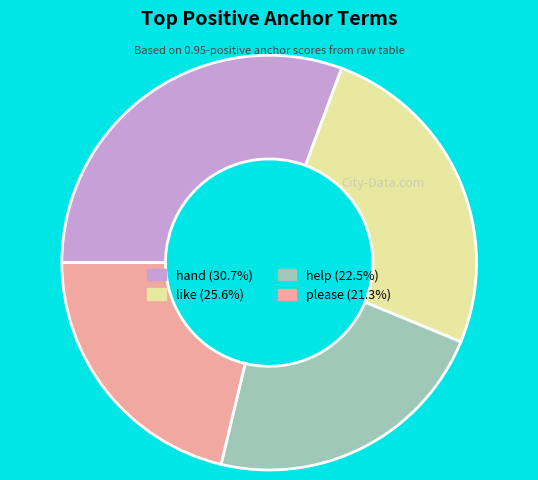

Is there a majority slice in this chart?

No